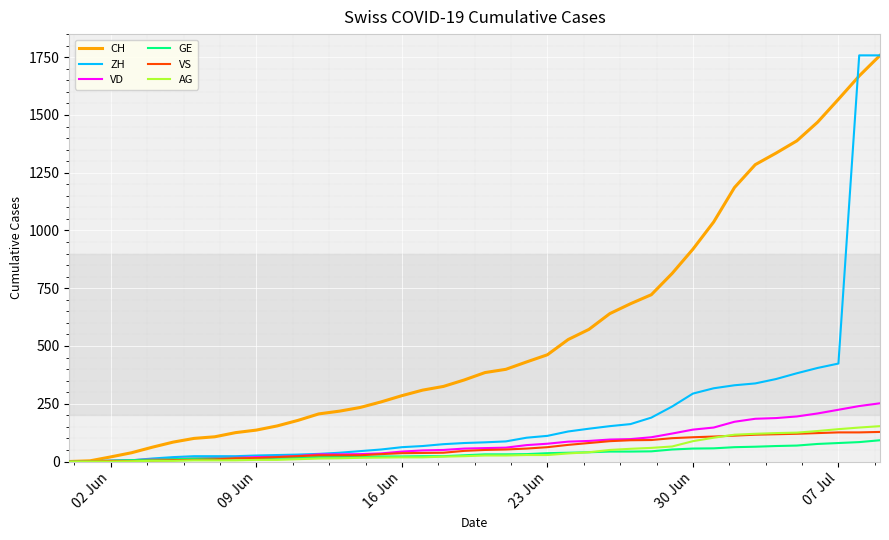

What is the maximum value shown in the chart?

1758